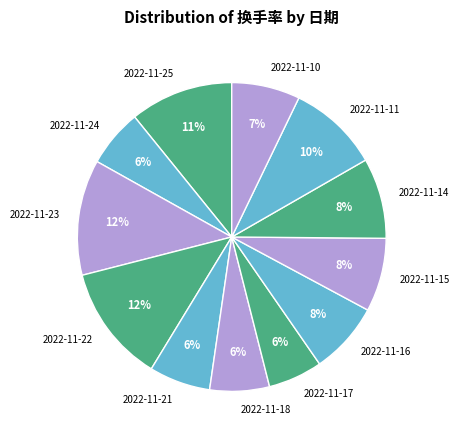

Does 2022-11-22 account for over 50% of the chart?

No